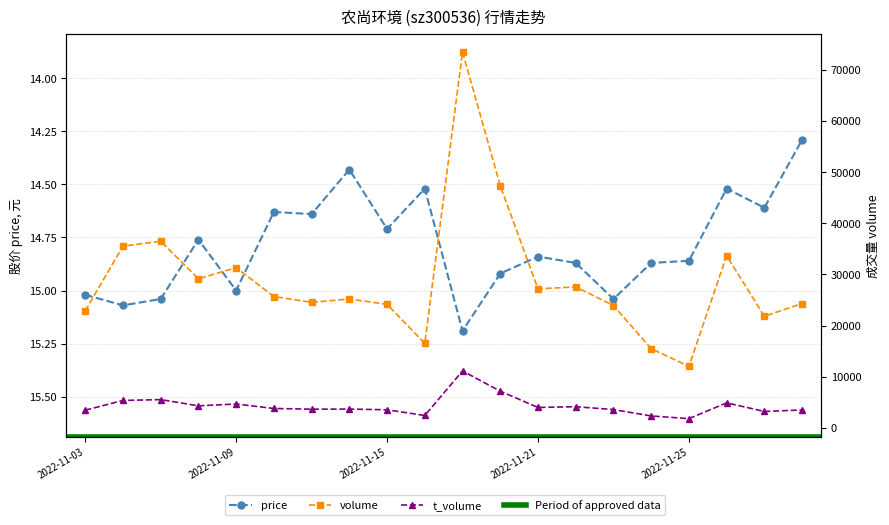

What is the maximum value shown in the chart?

73497.0